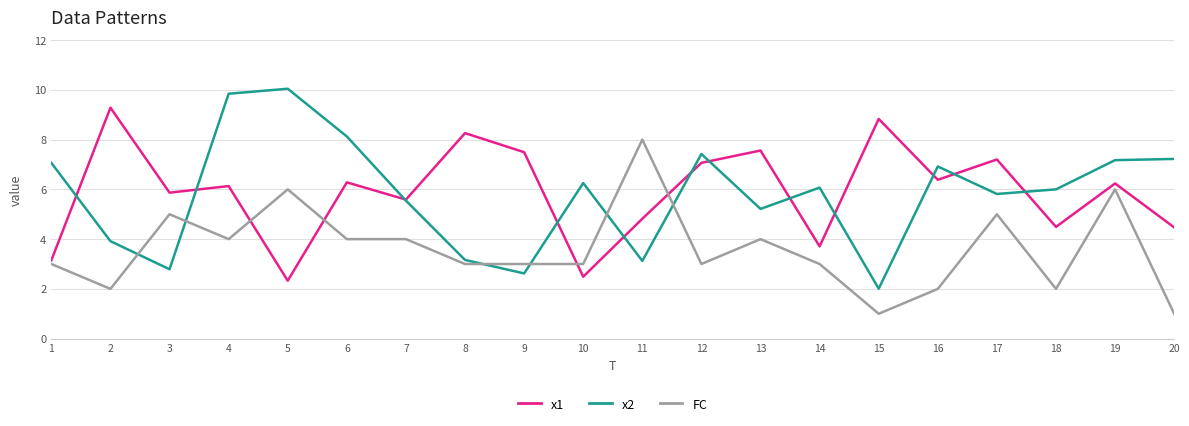

Rank the series at 5 from highest to lowest value.

x2, FC, x1